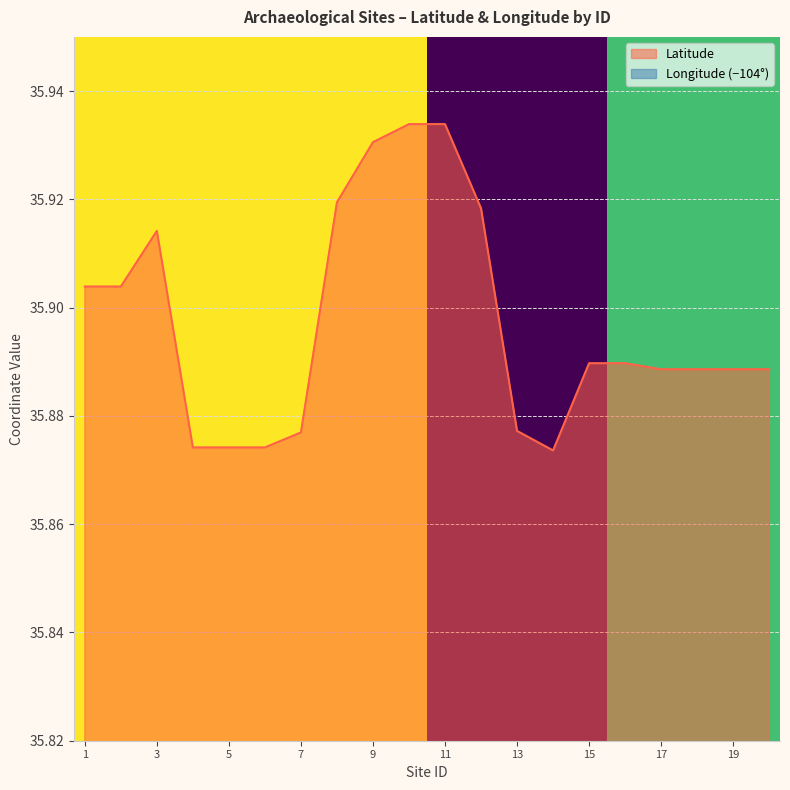

Reading left to right, transcribe all the data shown in this chart.

Latitude: 35.9	35.9	35.9	35.9	35.9	35.9	35.9	35.9	35.9	35.9	35.9	35.9	35.9	35.9	35.9	35.9	35.9	35.9	35.9	35.9
Longitude: 35.7	35.7	35.6	35.7	35.7	35.7	35.6	35.6	35.6	35.6	35.6	35.6	35.7	35.7	35.7	35.7	35.7	35.7	35.7	35.7